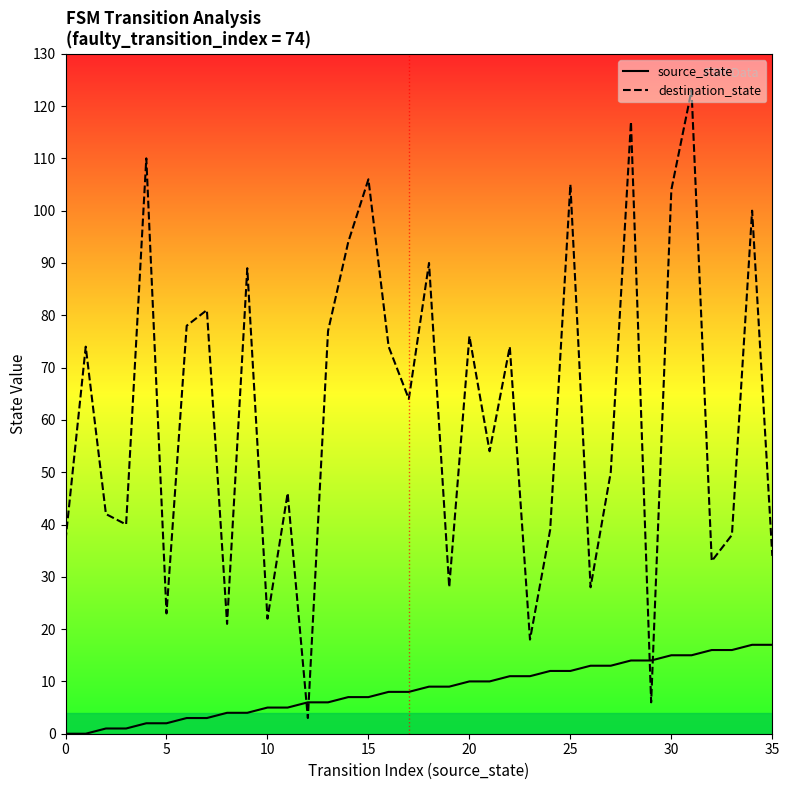

The value of destination_state at 5 is 23. True or false?

True